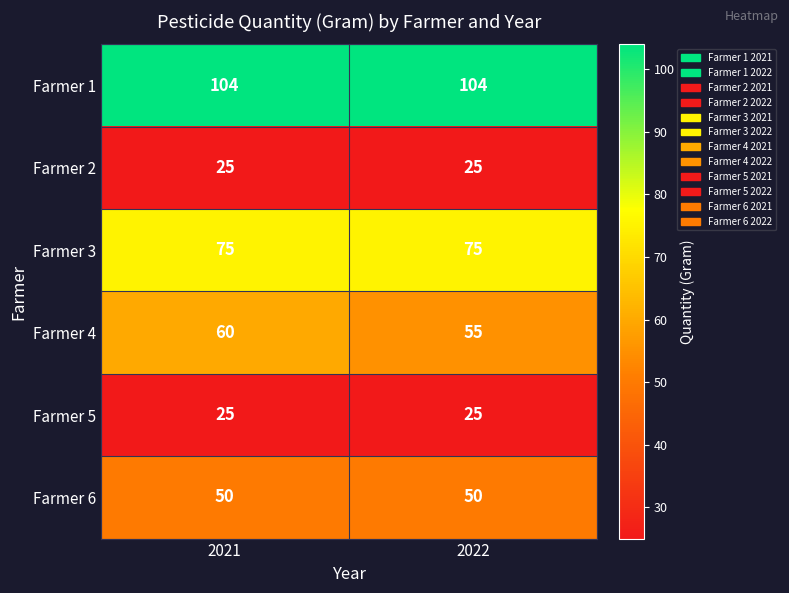

Which series has the largest total across all categories?

Farmer 1